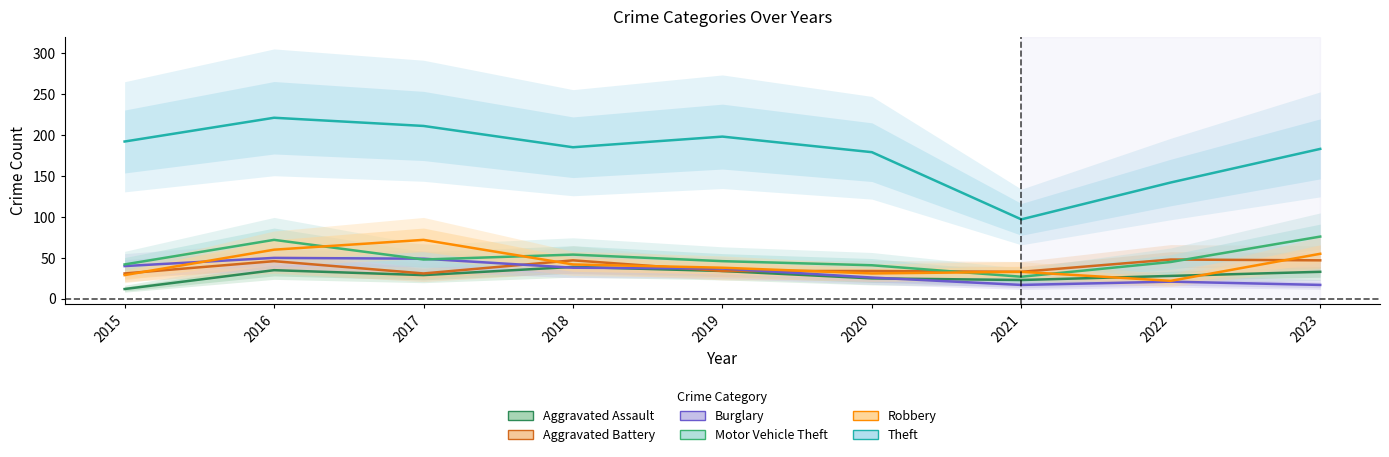

The Motor Vehicle Theft series shows 46 at 2019. True or false?

True